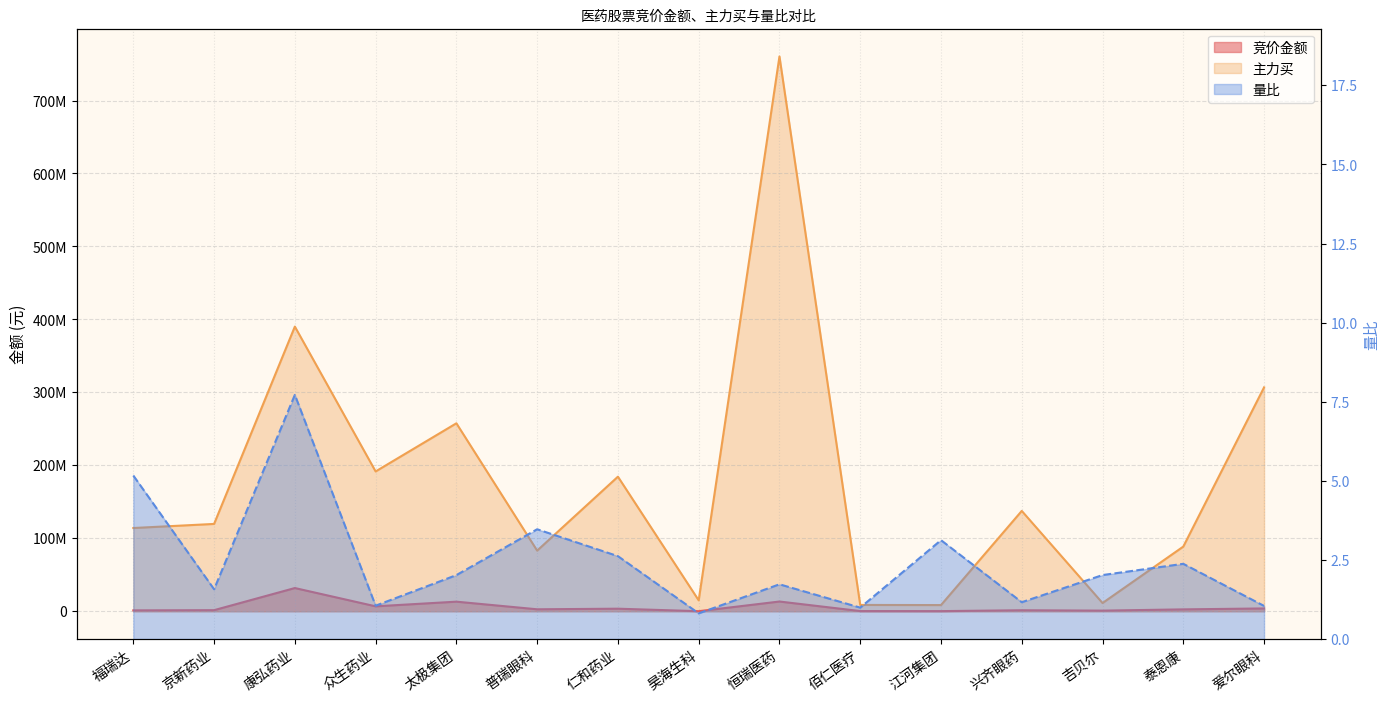

What is the average value of the 主力买 series?

178473021.3